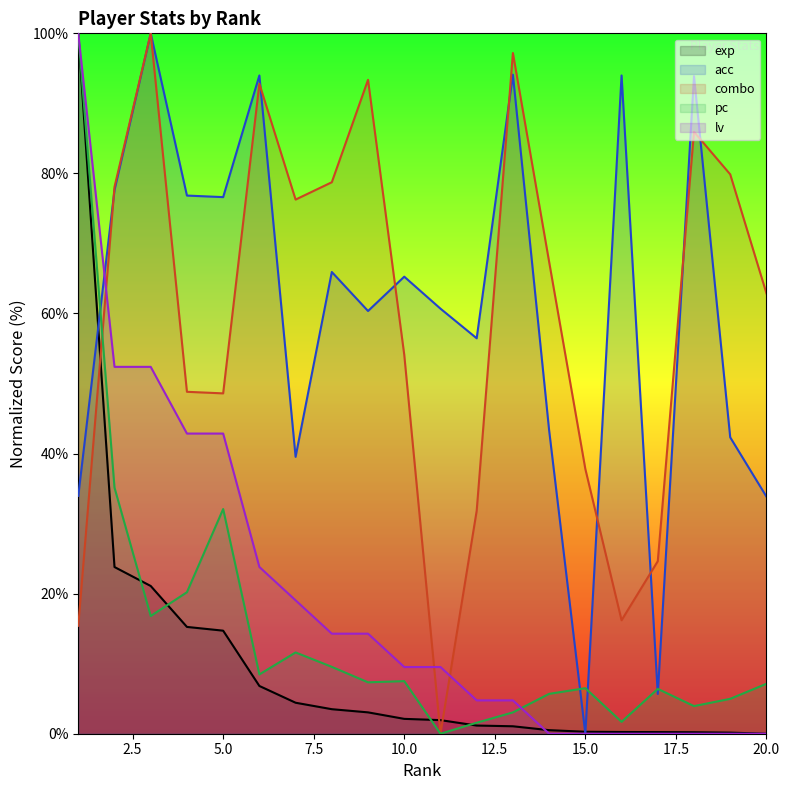

List the series in order of their peak value, lowest first.

exp, acc, combo, pc, lv